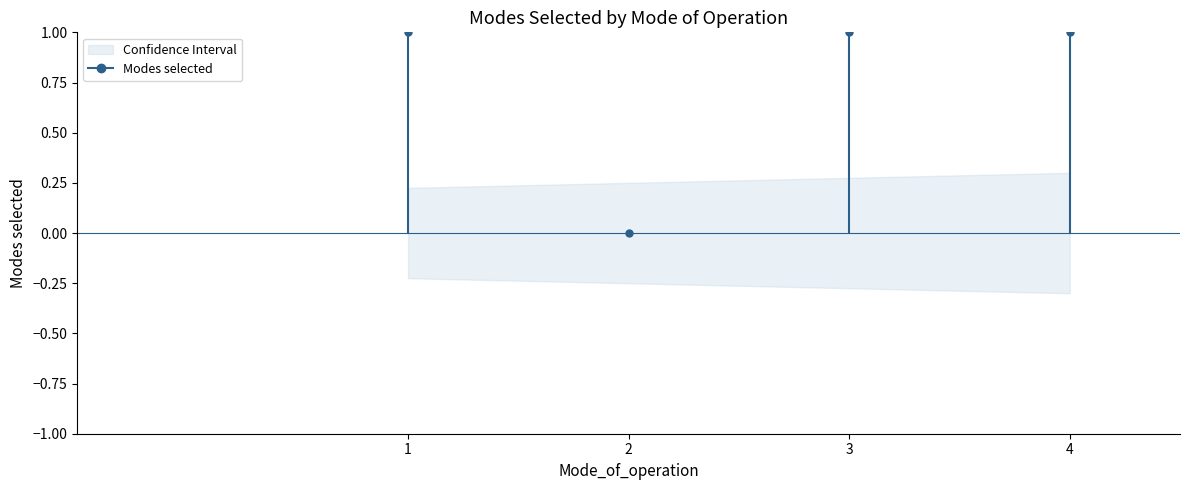

Which label corresponds to the largest value in the chart?

1